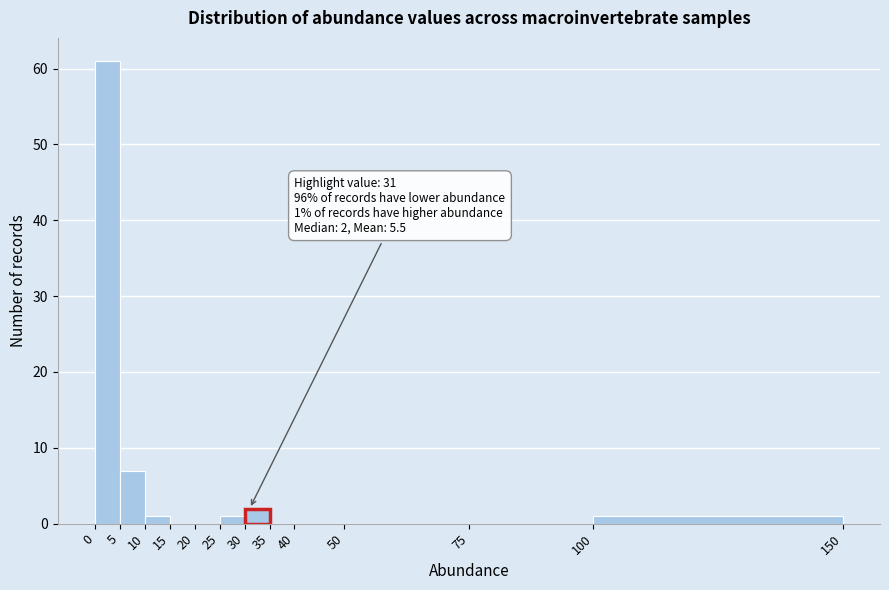

Which range on the x-axis has the tallest bar?

0 to 5